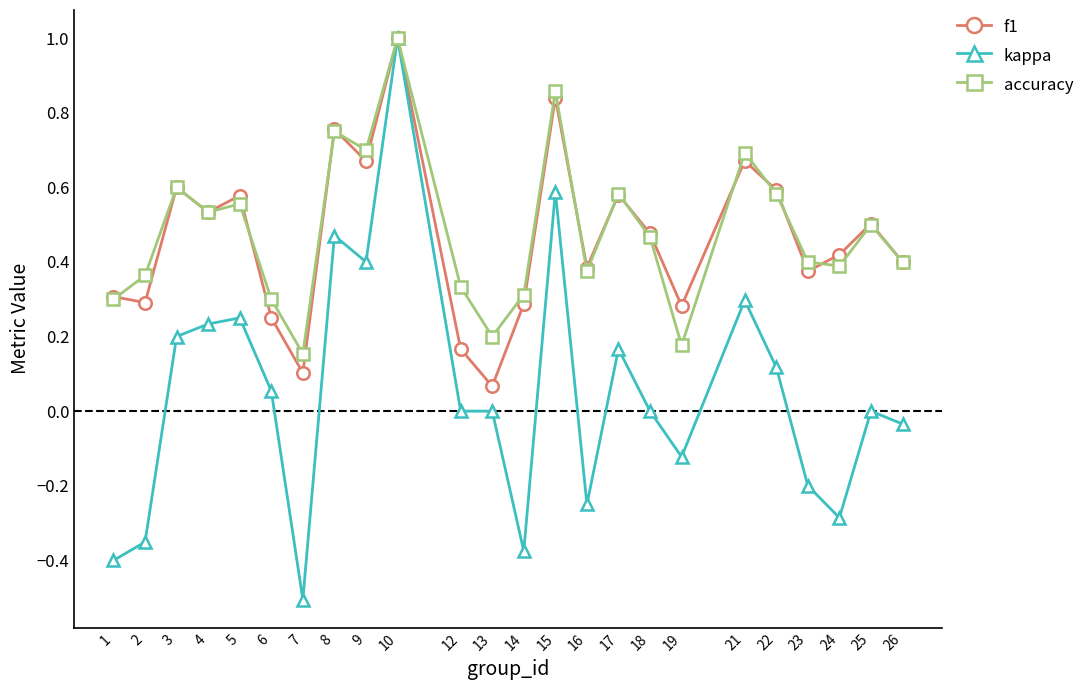

How many distinct data groups are displayed?

3